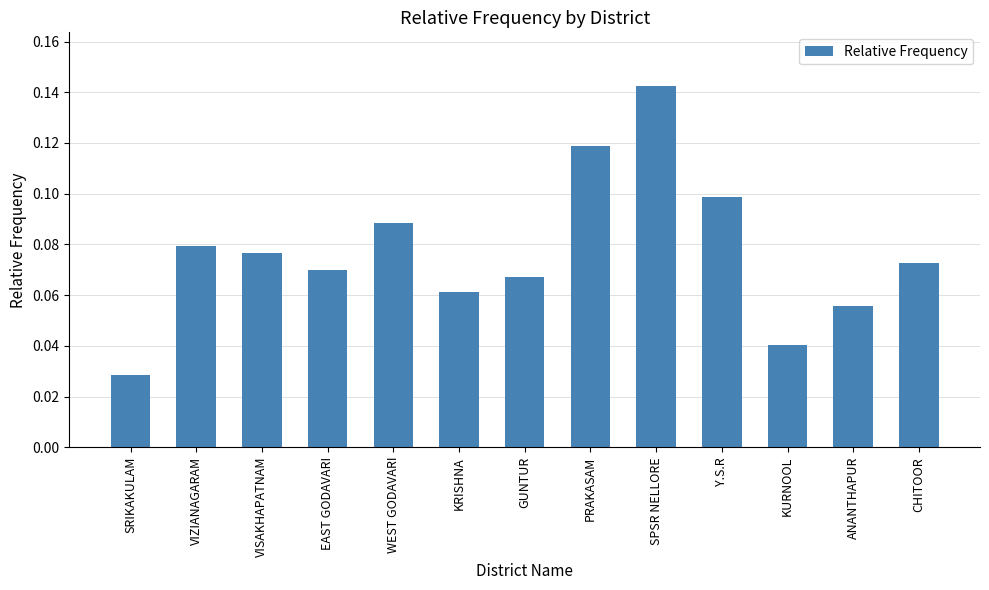

How many data points does each series have?

13